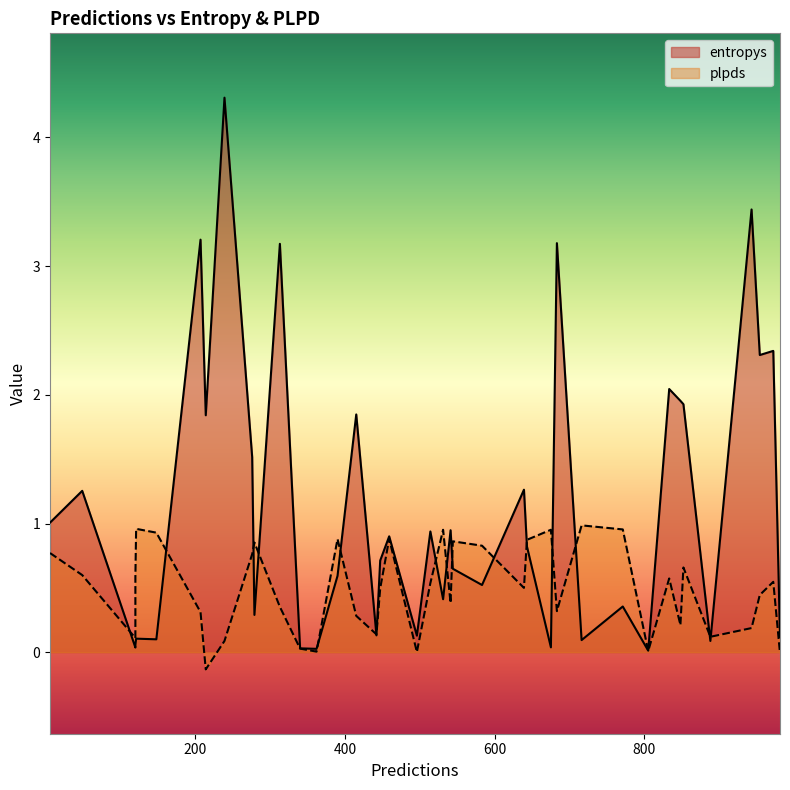

Does the chart have visible grid lines?

No